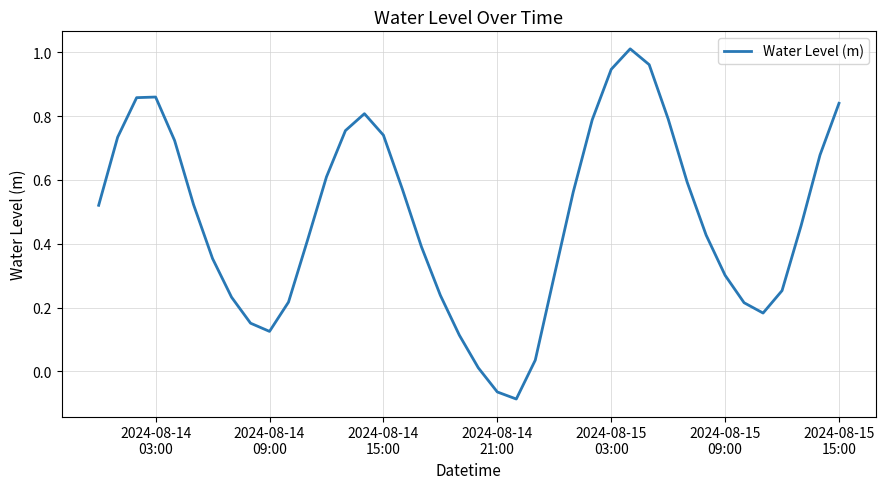

What is the difference between the maximum and minimum values?

1.1